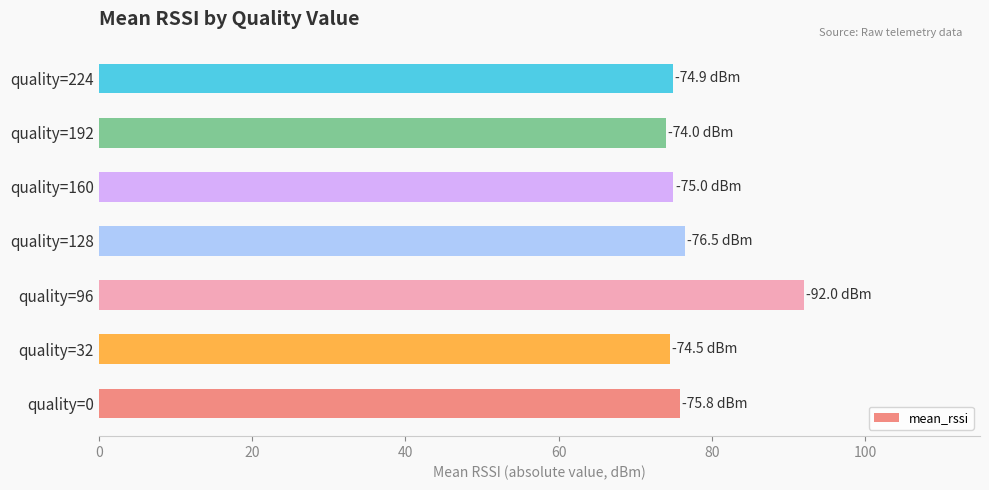

Does the chart contain any negative values?

No